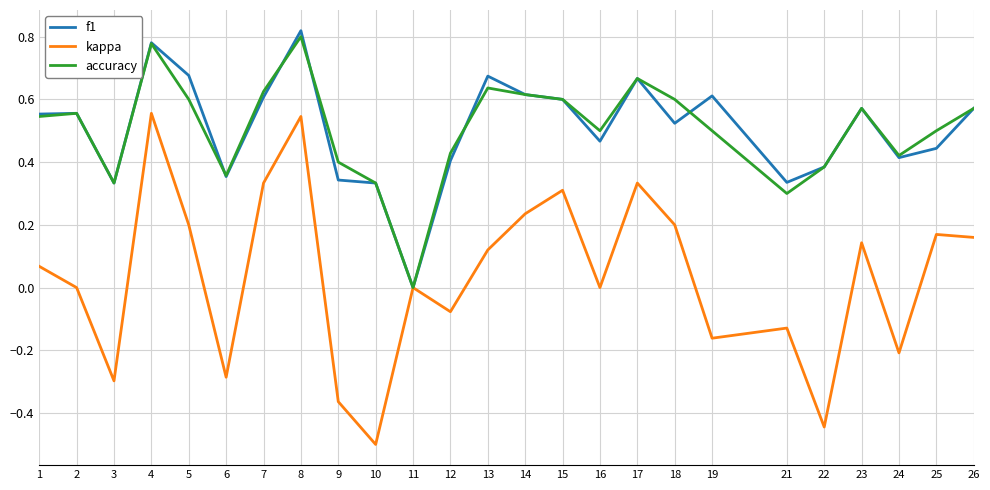

True or false: accuracy has more than 2 points higher than both neighbors.

True